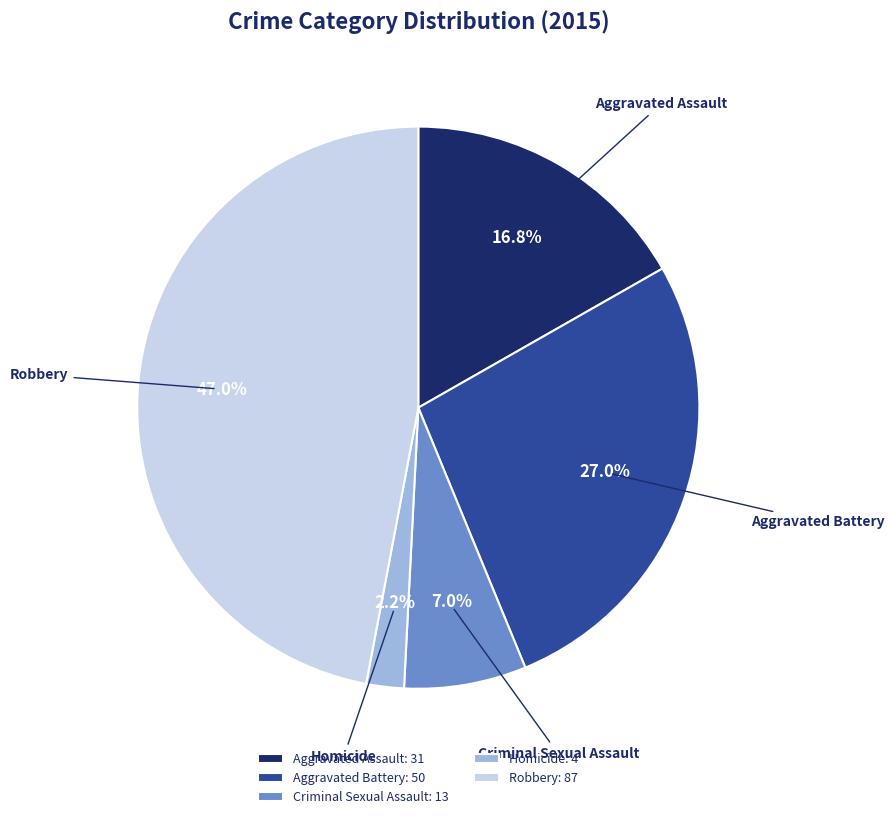

Does any single category account for the majority?

No